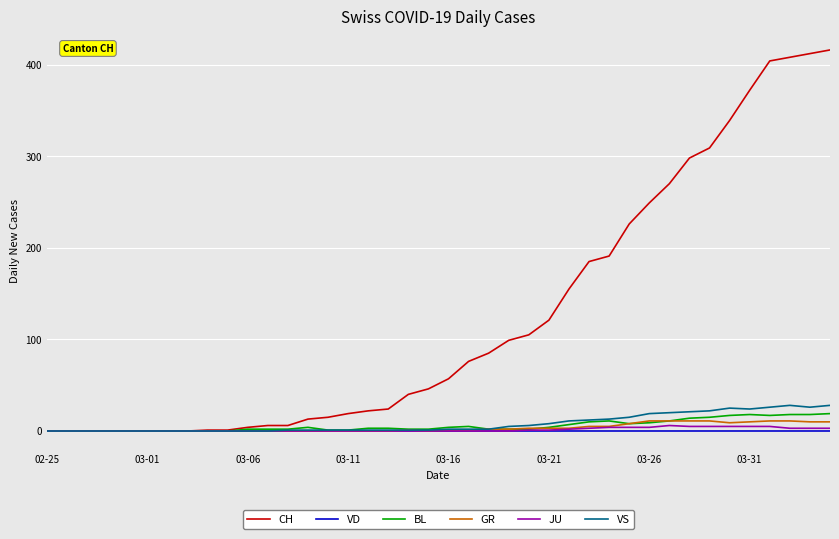

Which series has the widest spread of values?

CH